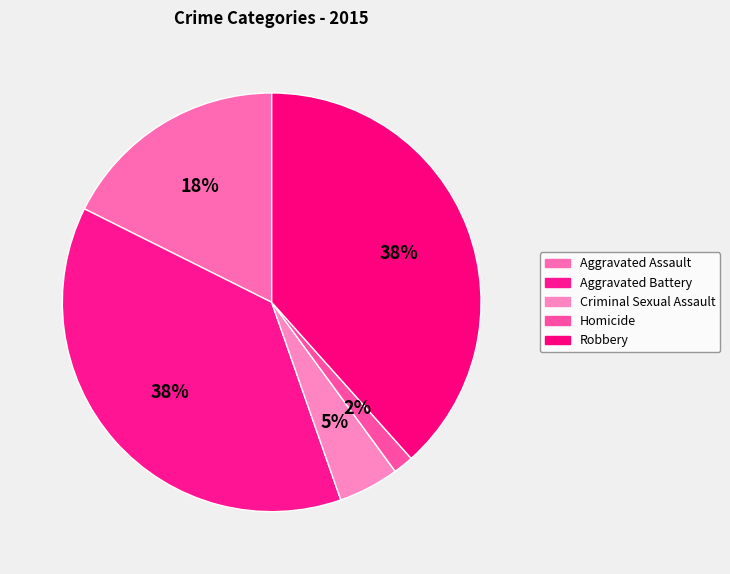

True or false: Aggravated Battery accounts for 28% of the total.

False